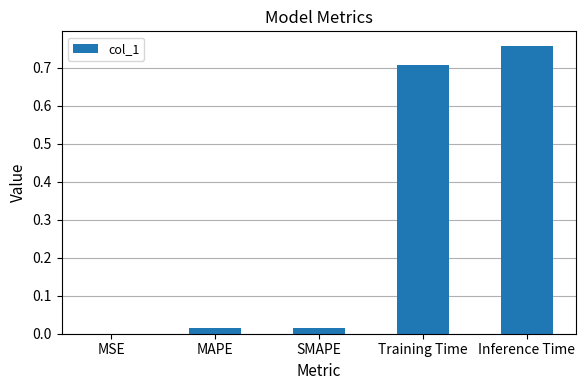

What is the change in value from MSE to Inference Time?

+0.8